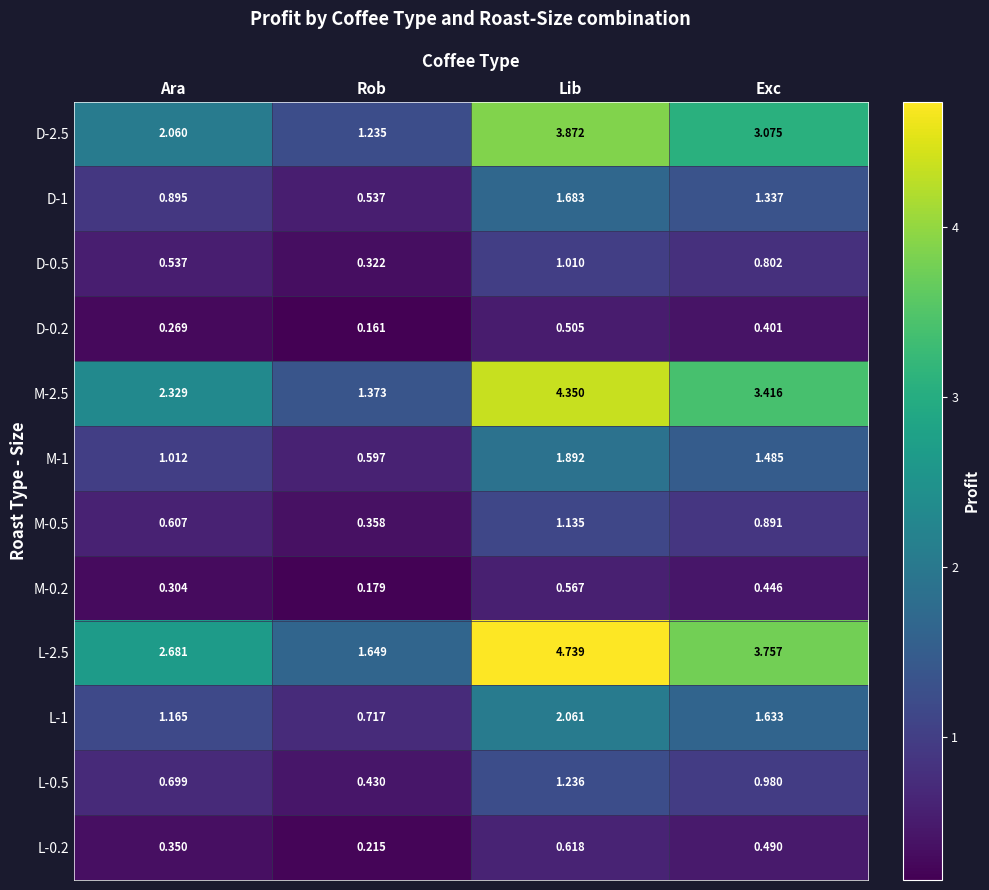

List the labels in order of L-1 value, smallest first.

Rob, Ara, Exc, Lib